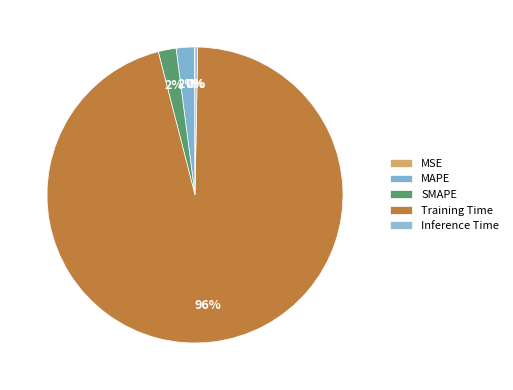

The Inference Time slice represents 6% of the pie. True or false?

False